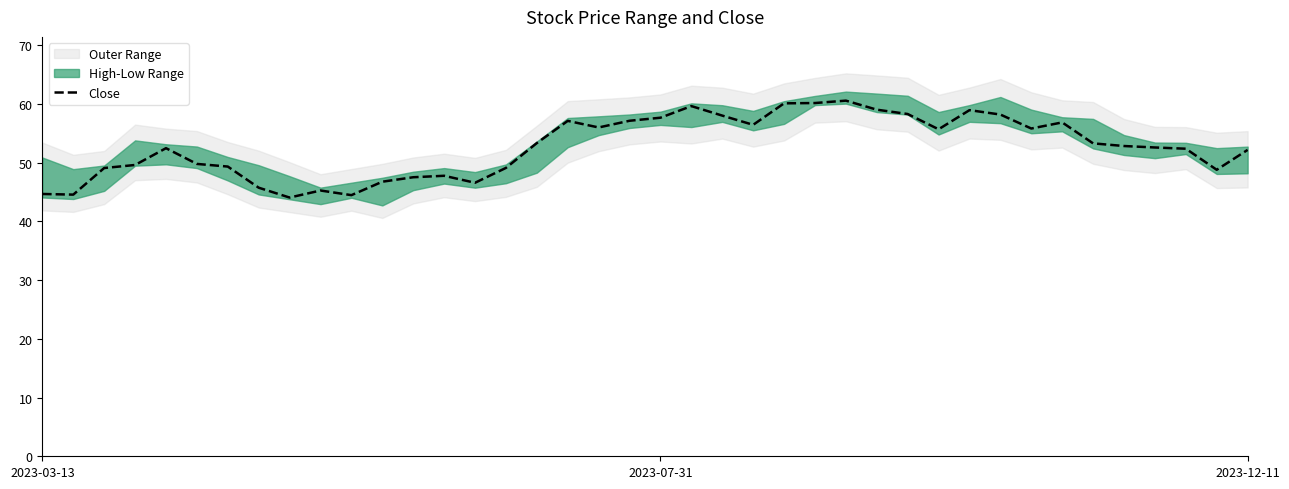

How many data points are less than 52?

16